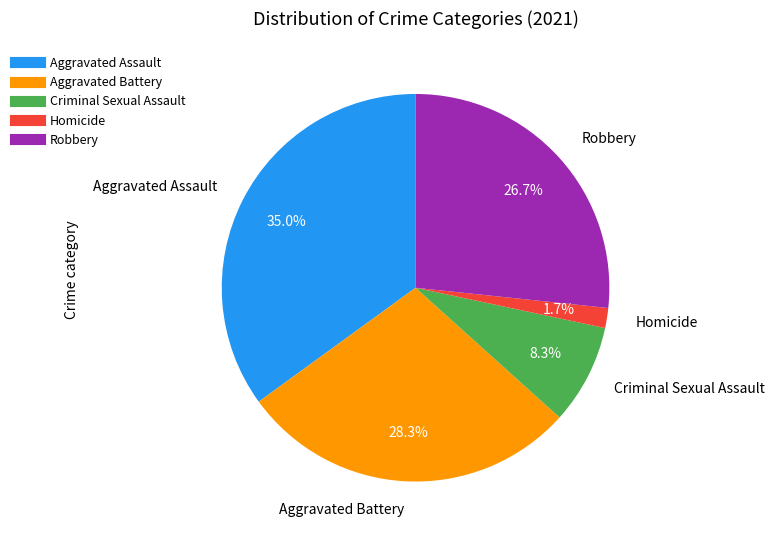

Does Criminal Sexual Assault account for over 50% of the chart?

No